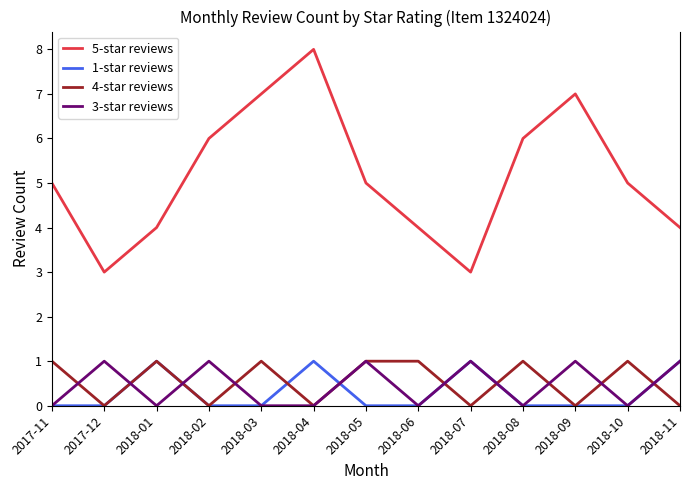

True or false: 3-star reviews has a value of 0 at 2018-01.

True